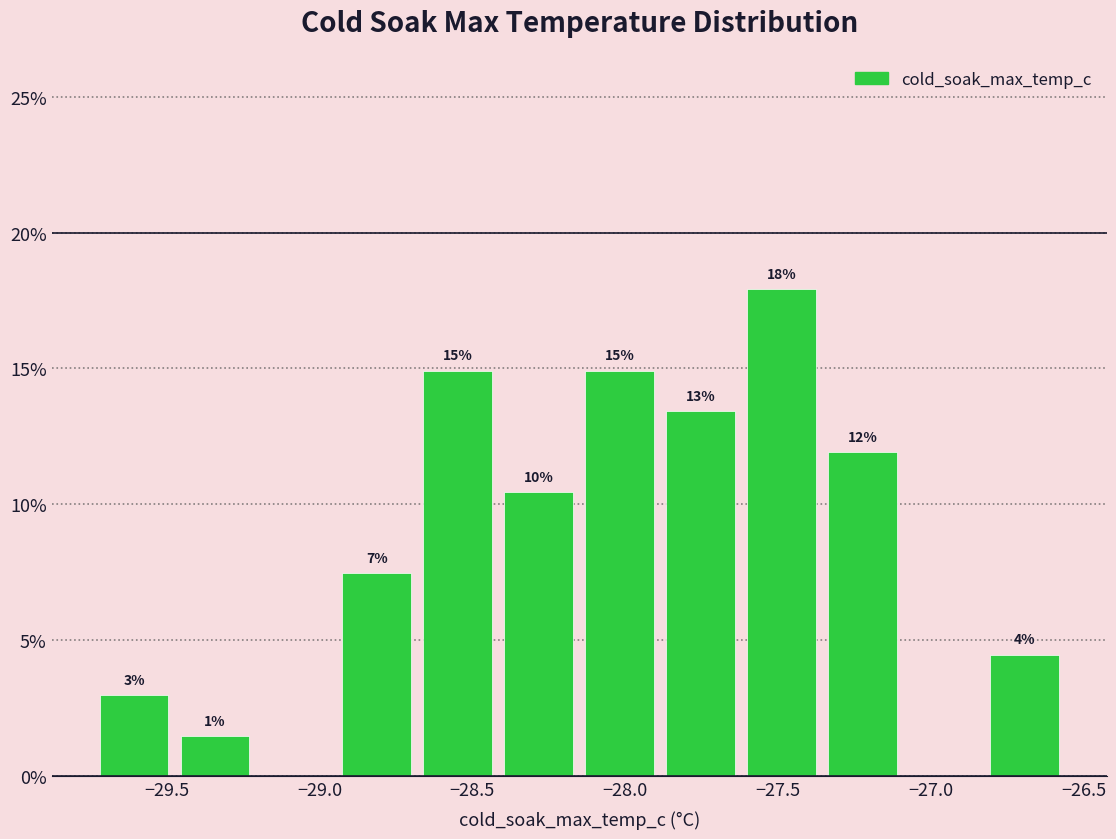

Which range on the x-axis has the tallest bar?

-27.620 to -27.355